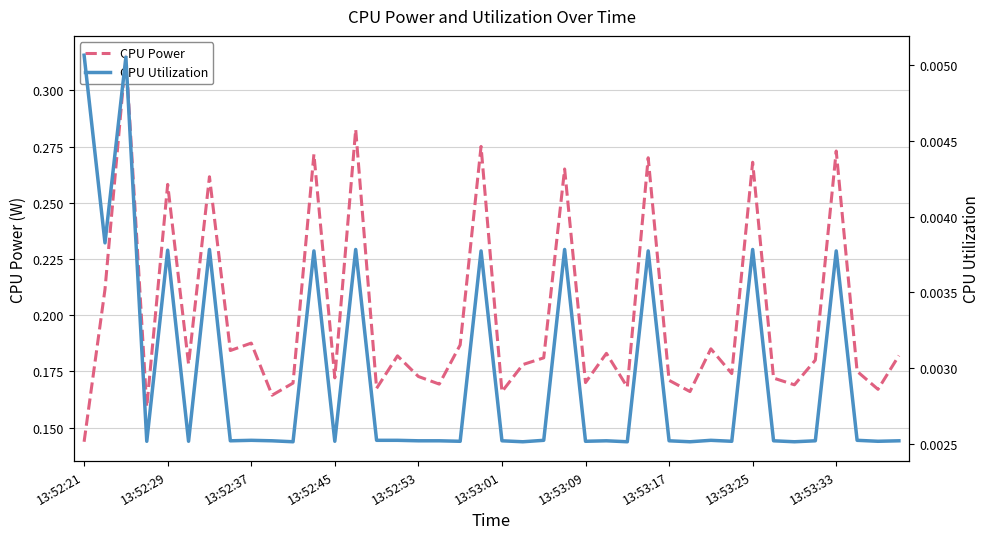

What is the total value across all series at 26?

0.2